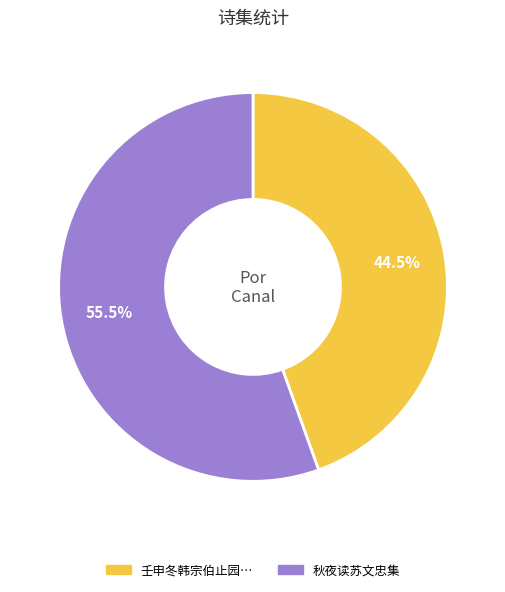

Does any single category account for the majority?

Yes